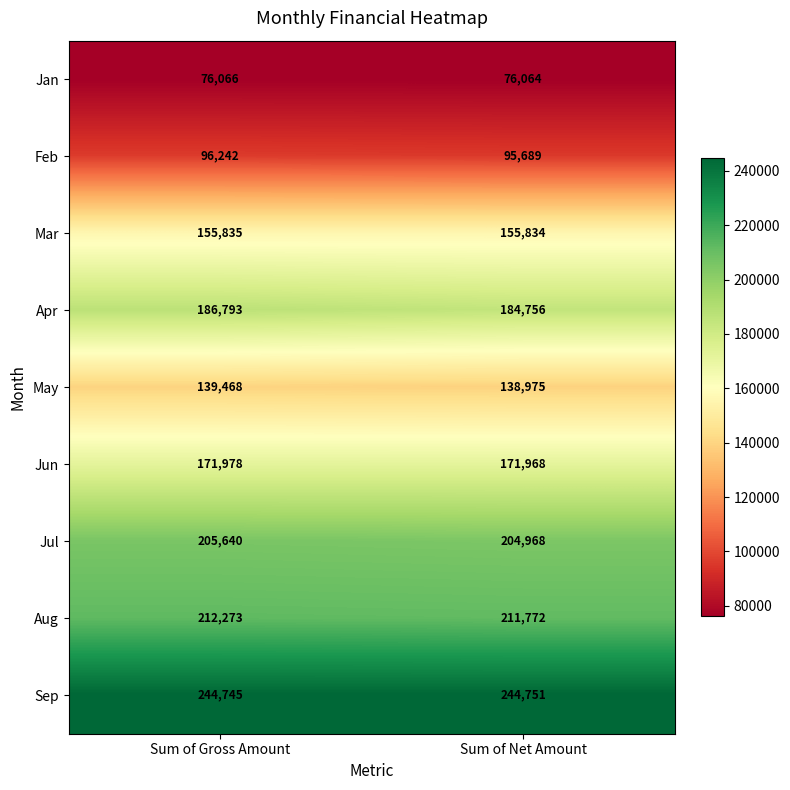

Is it true that Feb equals 96242 at Sum of Gross Amount?

True